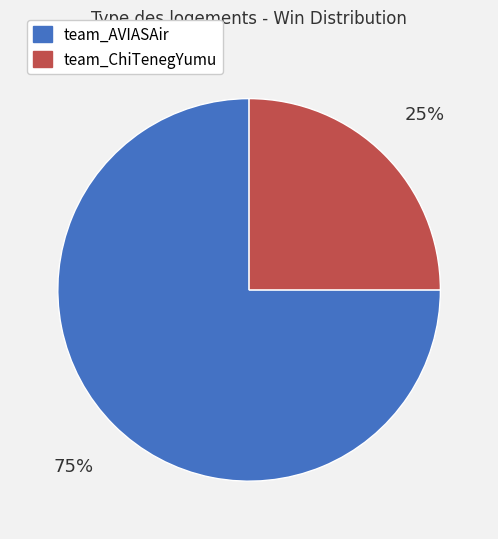

Which slice is the largest?

team_AVIASAir